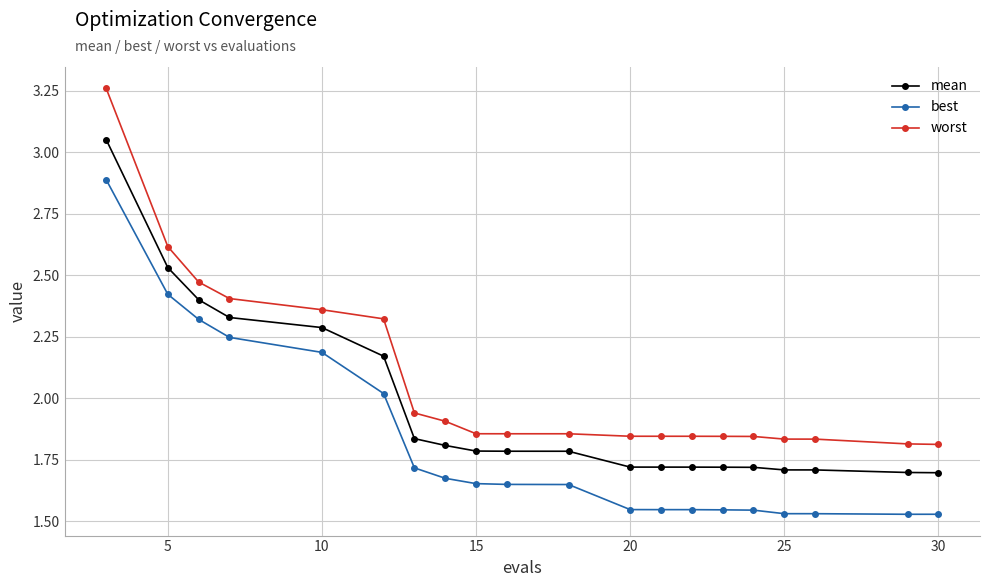

True or false: best and mean intersect in this chart.

False